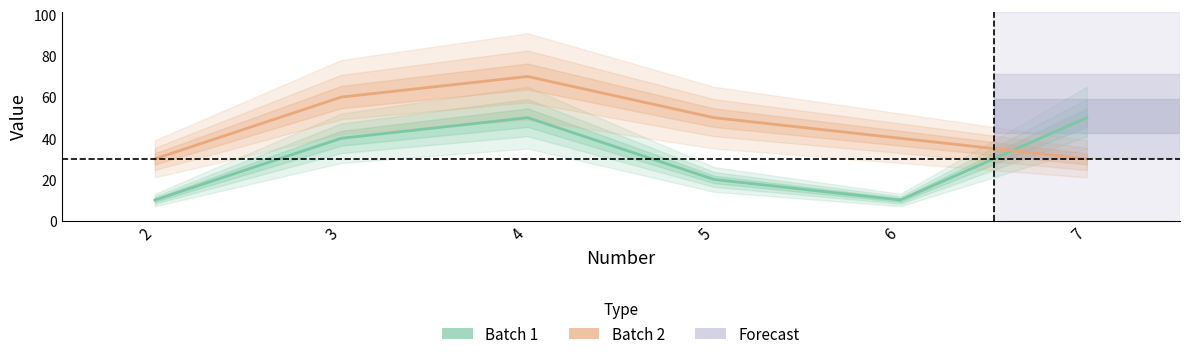

Where does the Batch 1 series first go above 40?

4